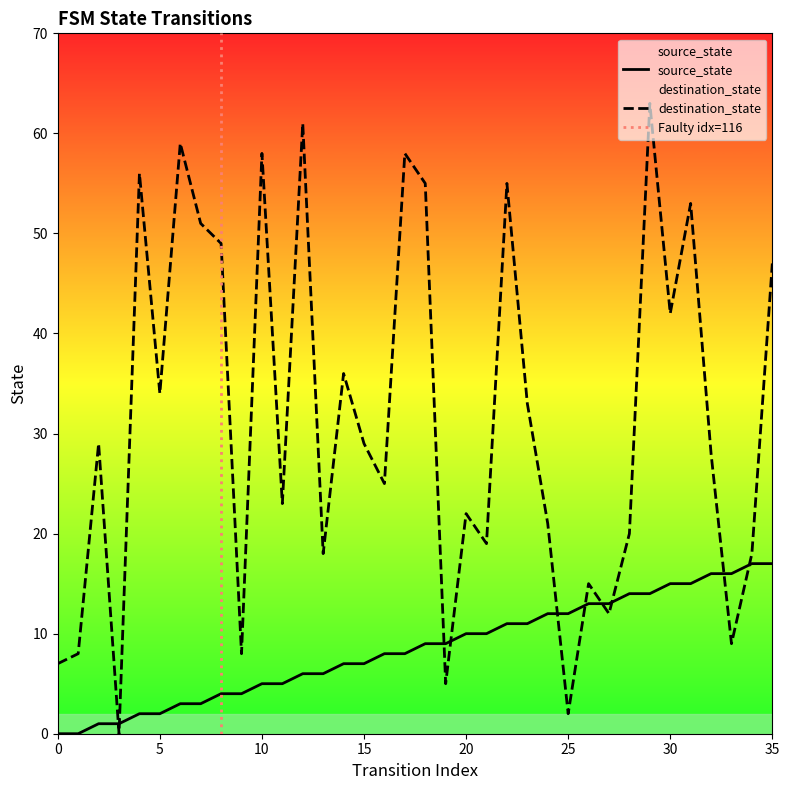

List the labels in order of destination_state value, smallest first.

3, 25, 19, 0, 1, 9, 33, 27, 26, 13, 34, 21, 28, 24, 20, 11, 16, 32, 2, 15, 23, 5, 14, 30, 35, 8, 7, 31, 18, 22, 4, 10, 17, 6, 12, 29